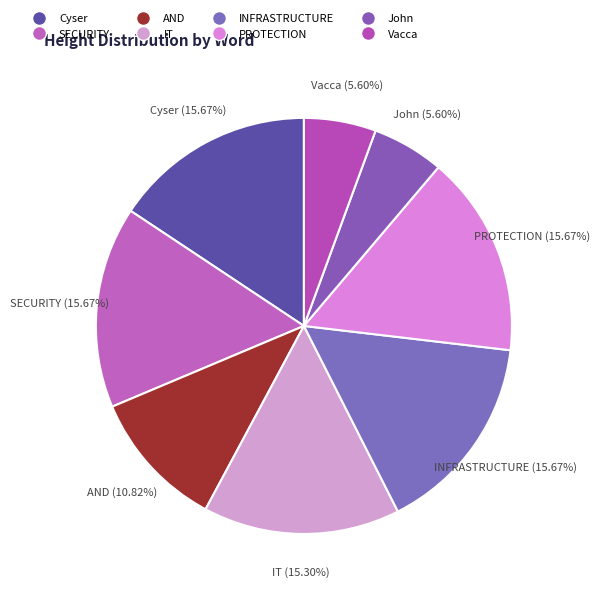

Combined, what portion of the pie is John and Cyser?

21.3%